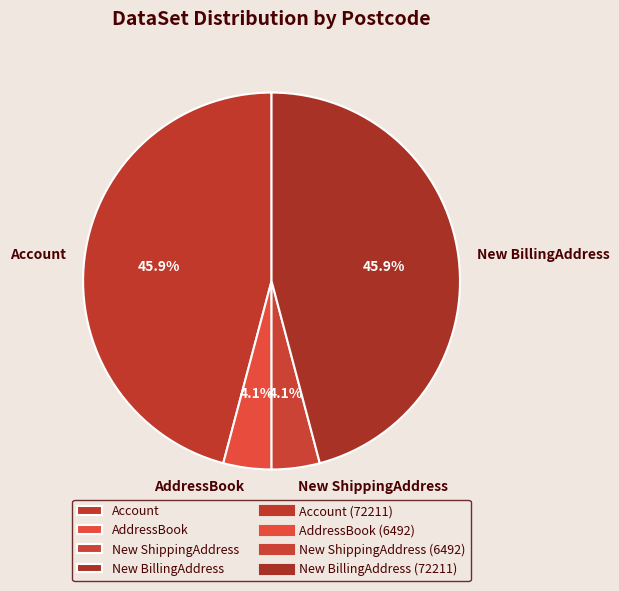

What percentage do New ShippingAddress and Account together represent?

50.0%